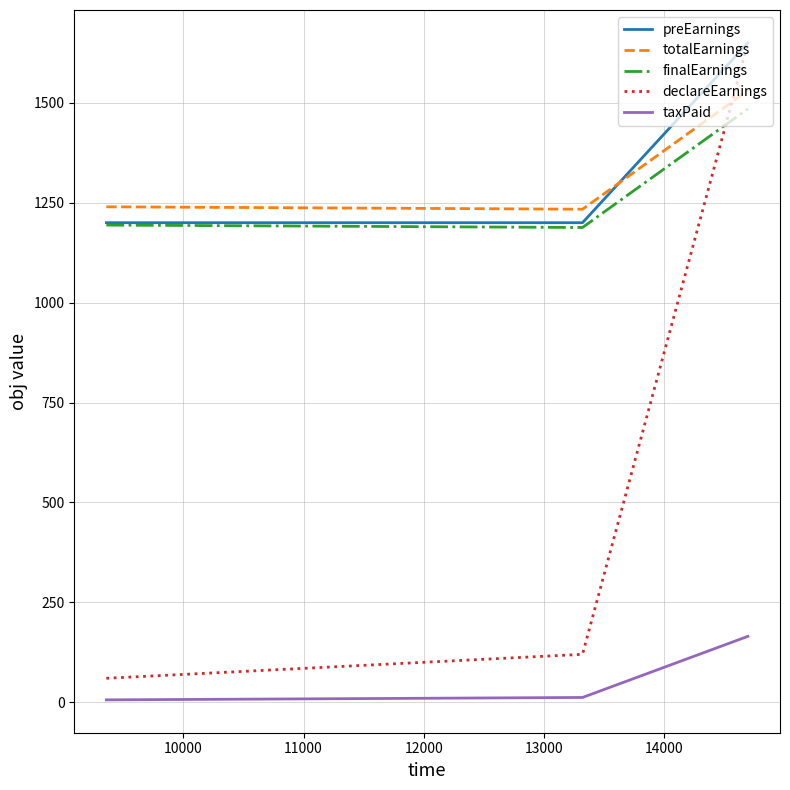

What is the minimum value for finalEarnings?

1188.0